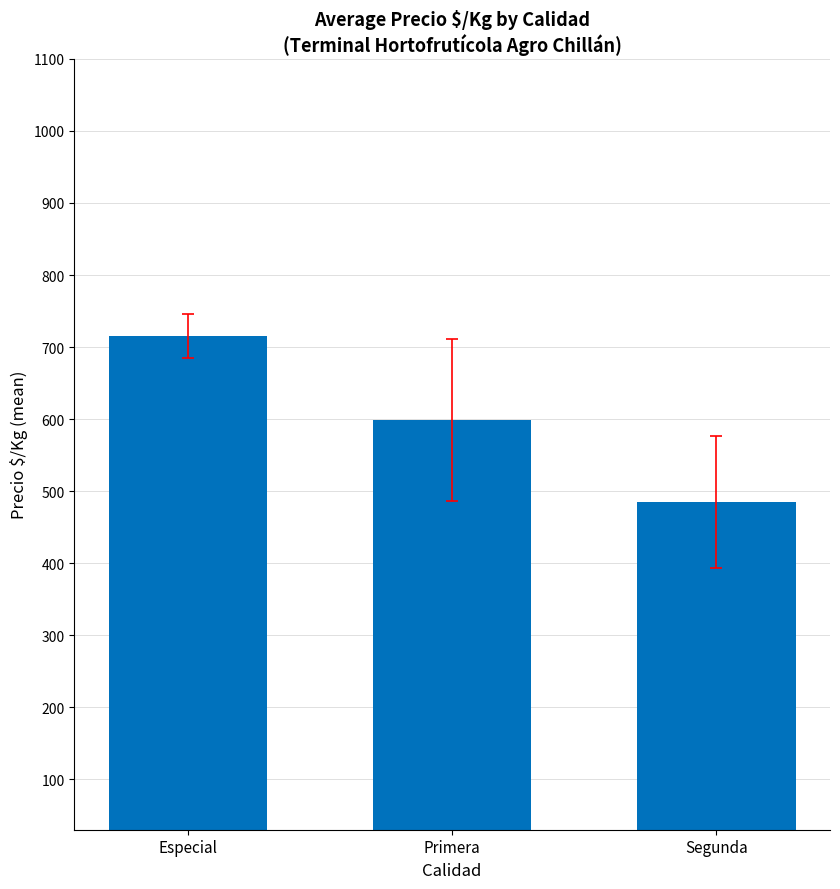

How many data points are less than 599?

1